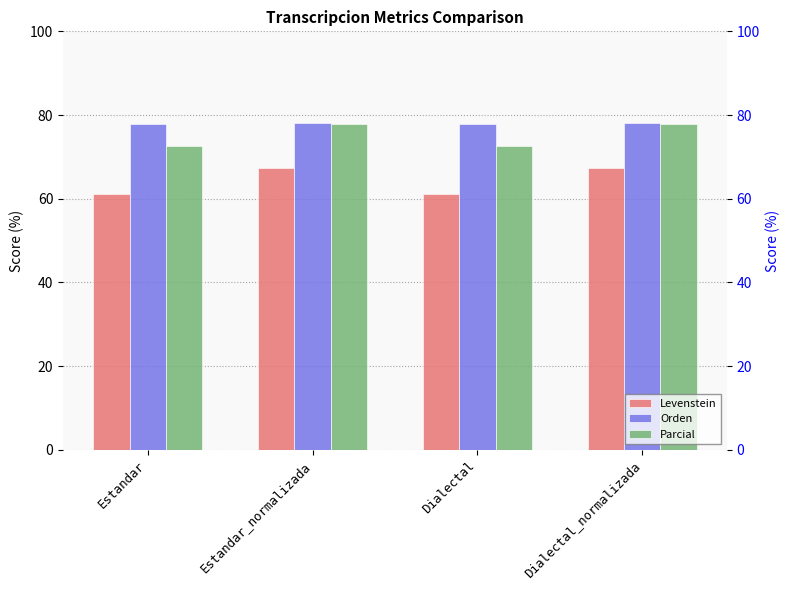

What is the maximum value shown in the chart?

78.1